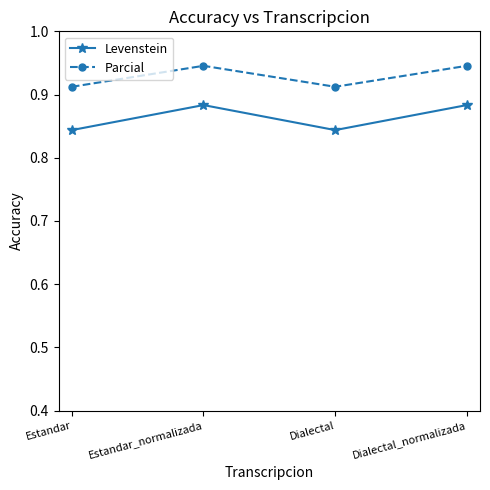

Between Estandar and Estandar_normalizada, which series saw the biggest shift?

Levenstein